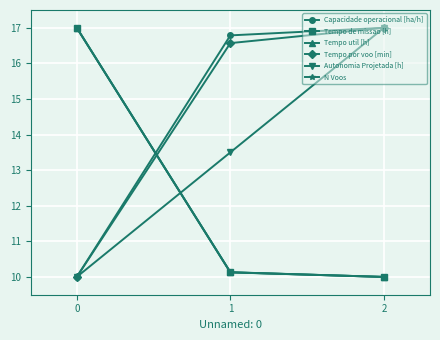

What is the highest value of the Capacidade operacional [ha/h] series?

17.0